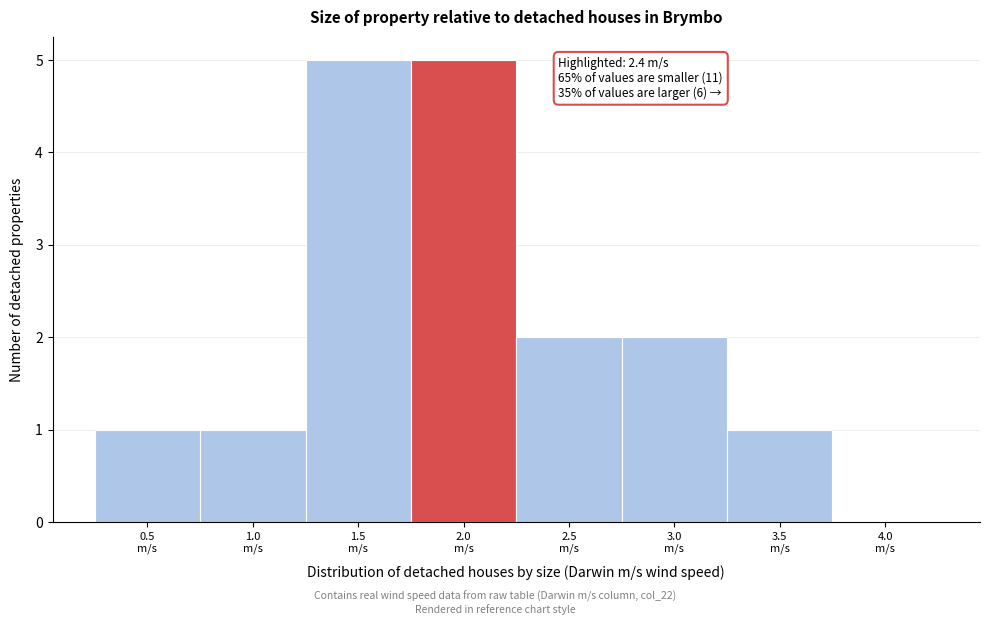

What is the maximum value shown in the chart?

5